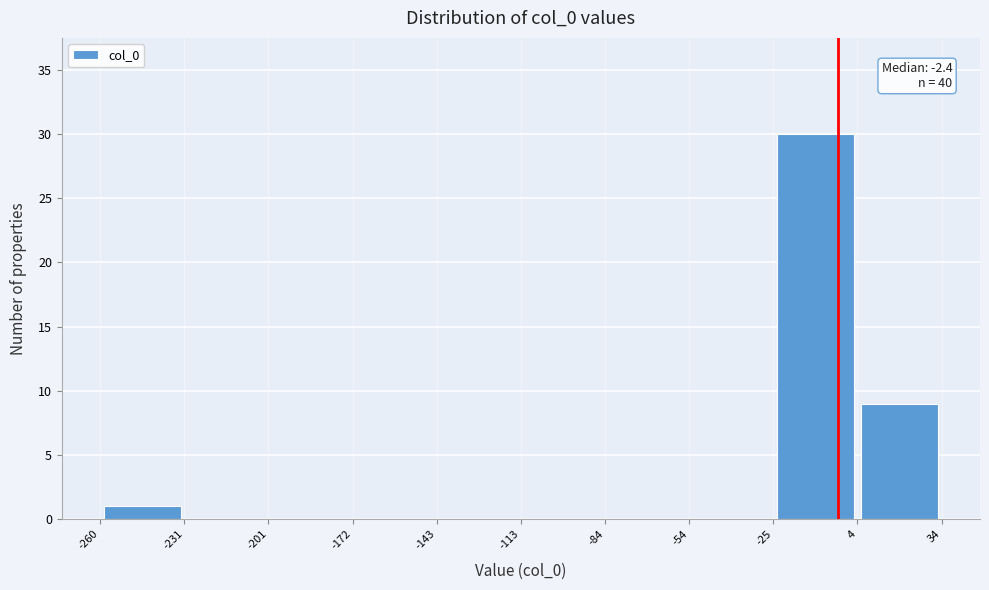

Which range on the x-axis has the tallest bar?

-25 to 4